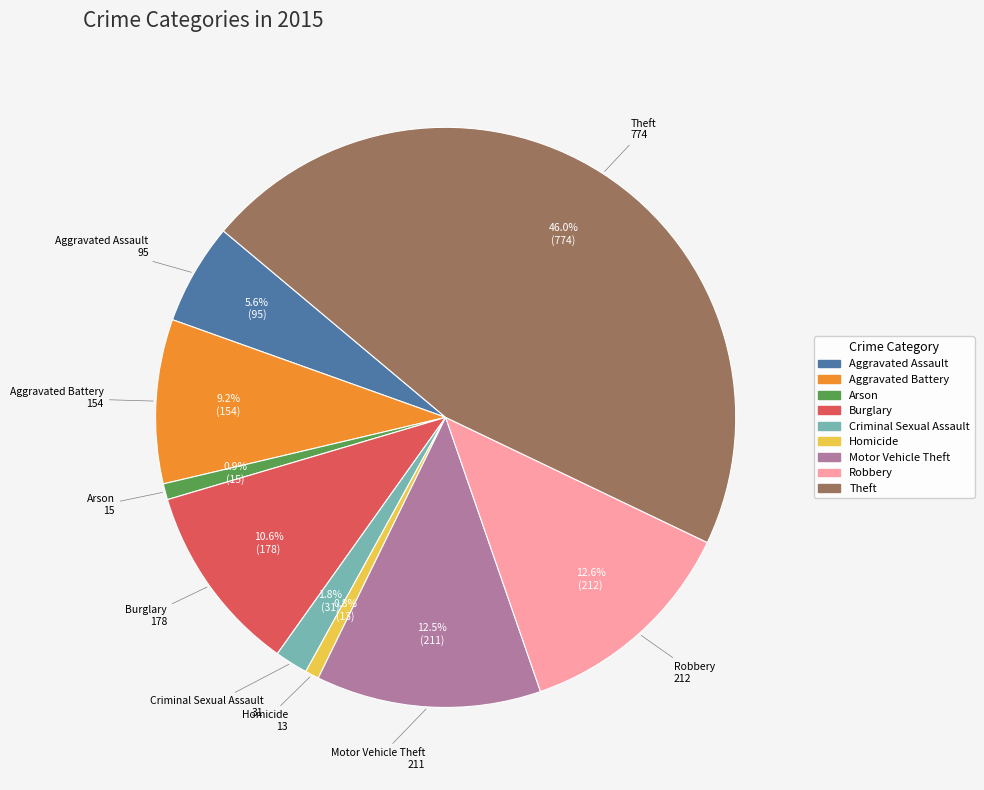

To the nearest percent, what is the difference between the largest and smallest slice percentages?

45%